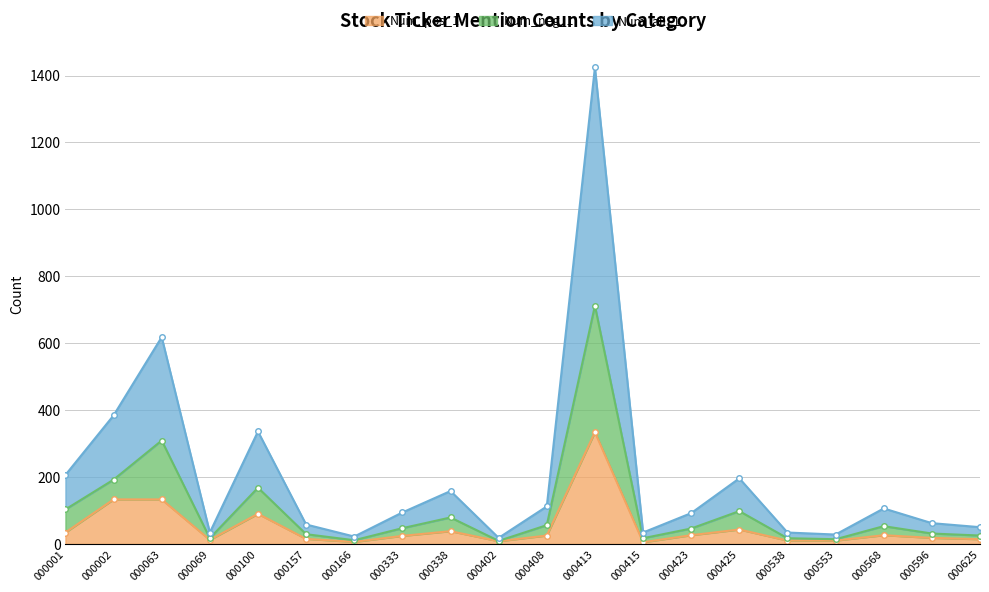

What is the sum of the Num_pos_1 values at 000002 and 000338?

171